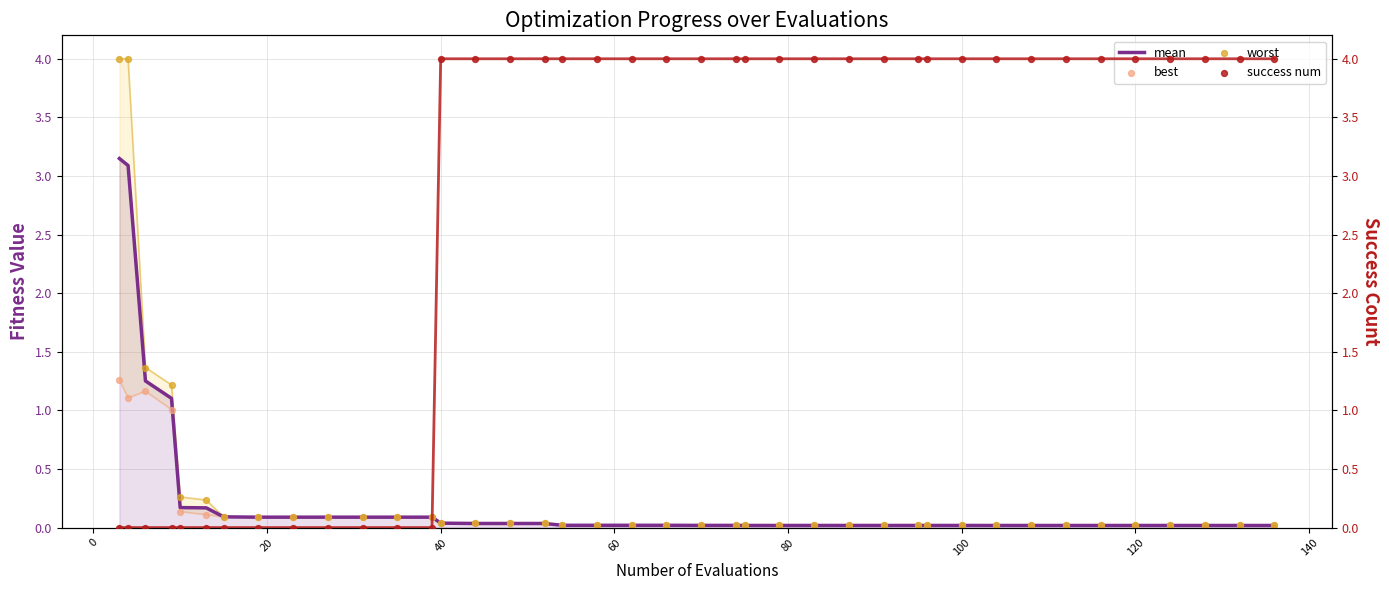

What are all the series names shown in the legend?

mean, best, worst, success num